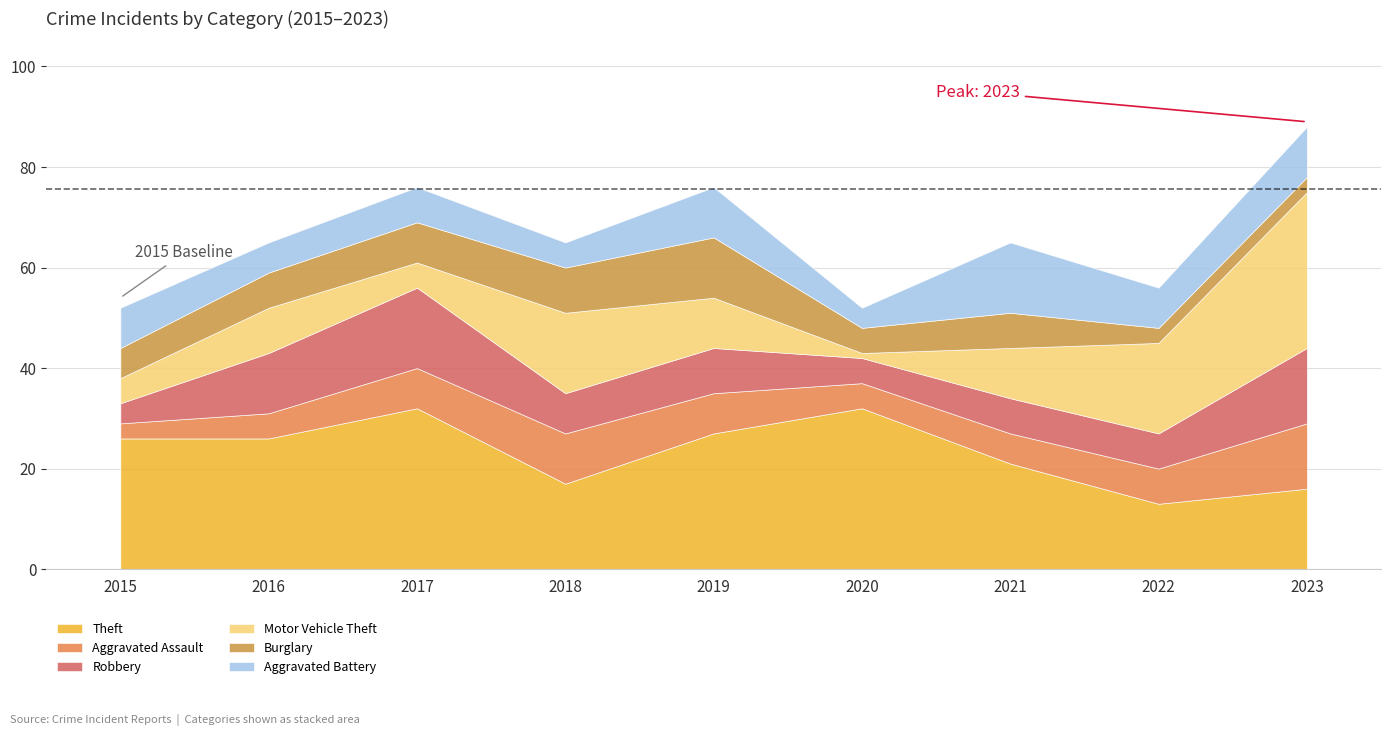

Which series ends up on top after the final intersection of Motor Vehicle Theft and Theft?

Motor Vehicle Theft